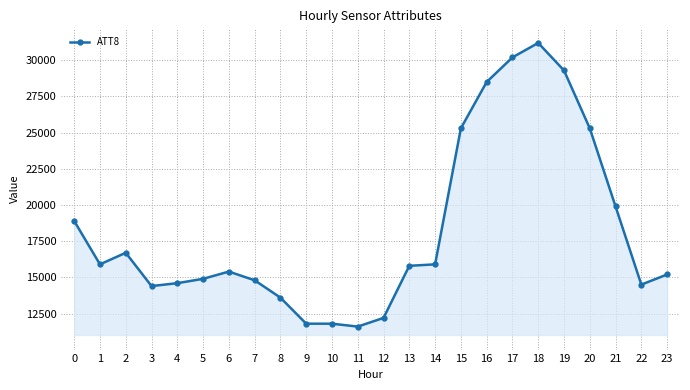

The value at 17 is 13214. True or false?

False